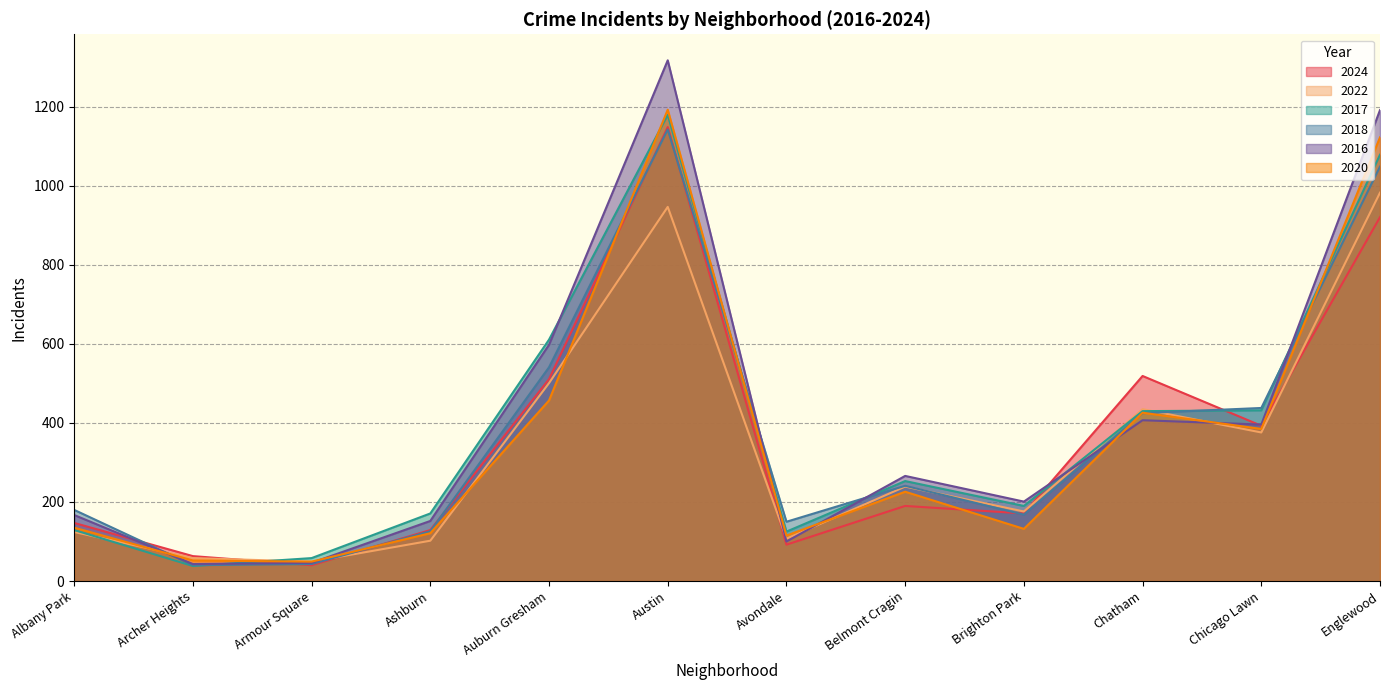

Is it true that 2016 equals 12 at Archer Heights?

False